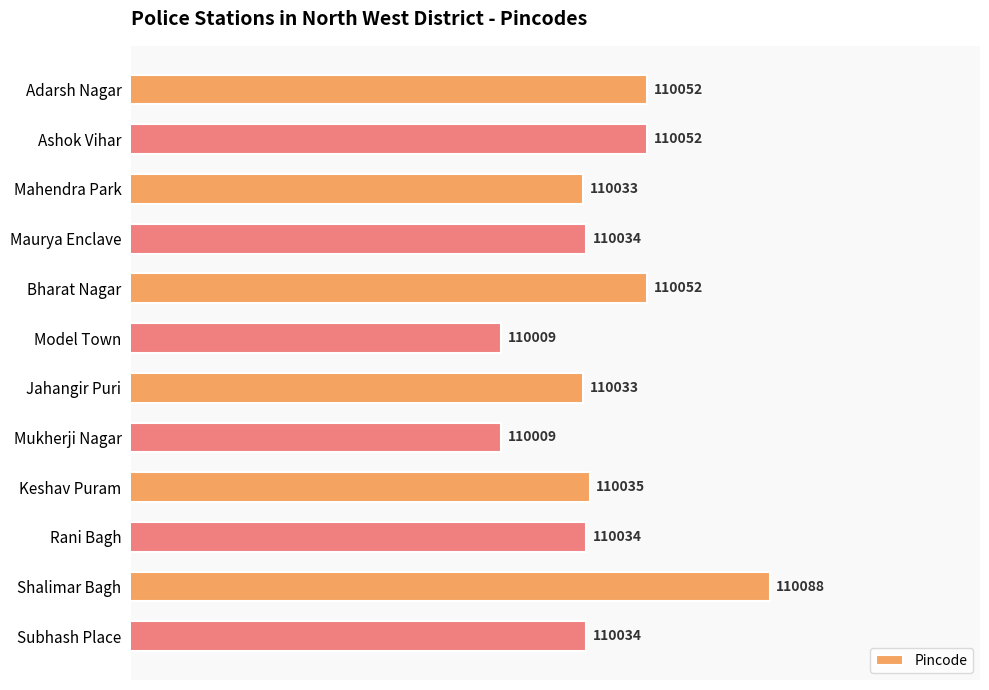

What is the ratio of the value at Ashok Vihar to the value at Bharat Nagar?

1.0